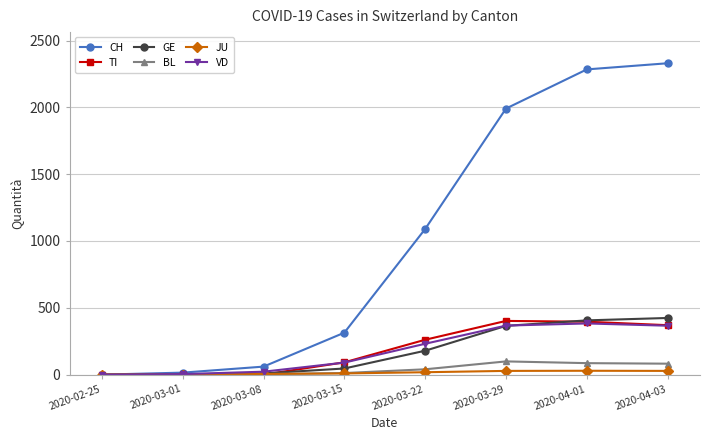

How many lines are shown in the chart?

6